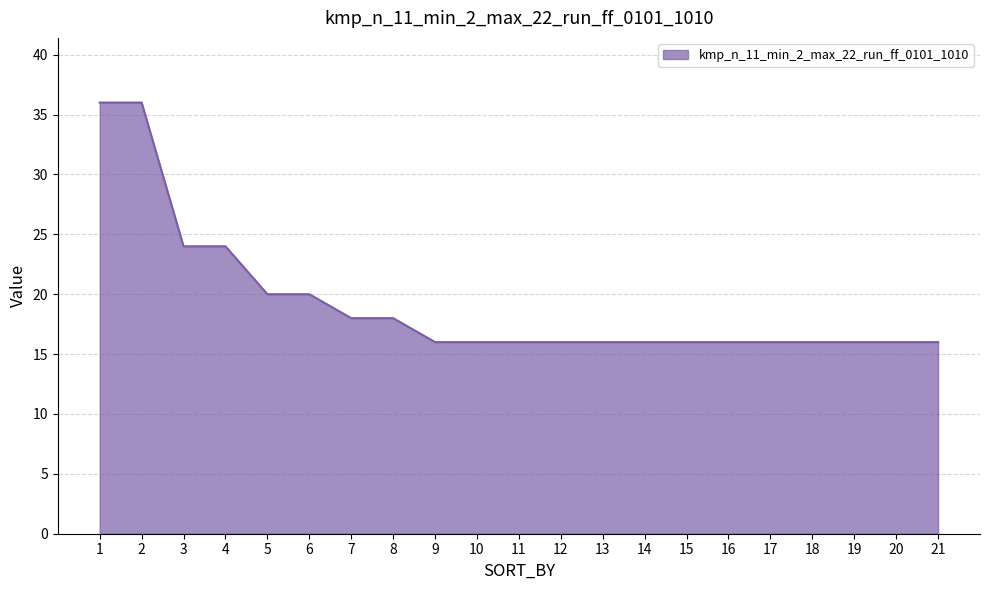

What is the average value?

19